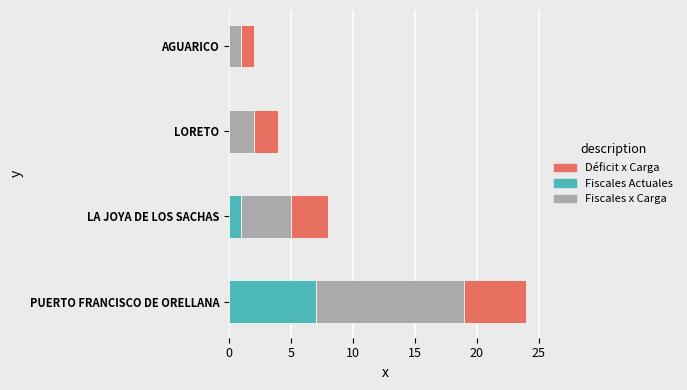

What is the total value across all series at PUERTO FRANCISCO DE ORELLANA?

24